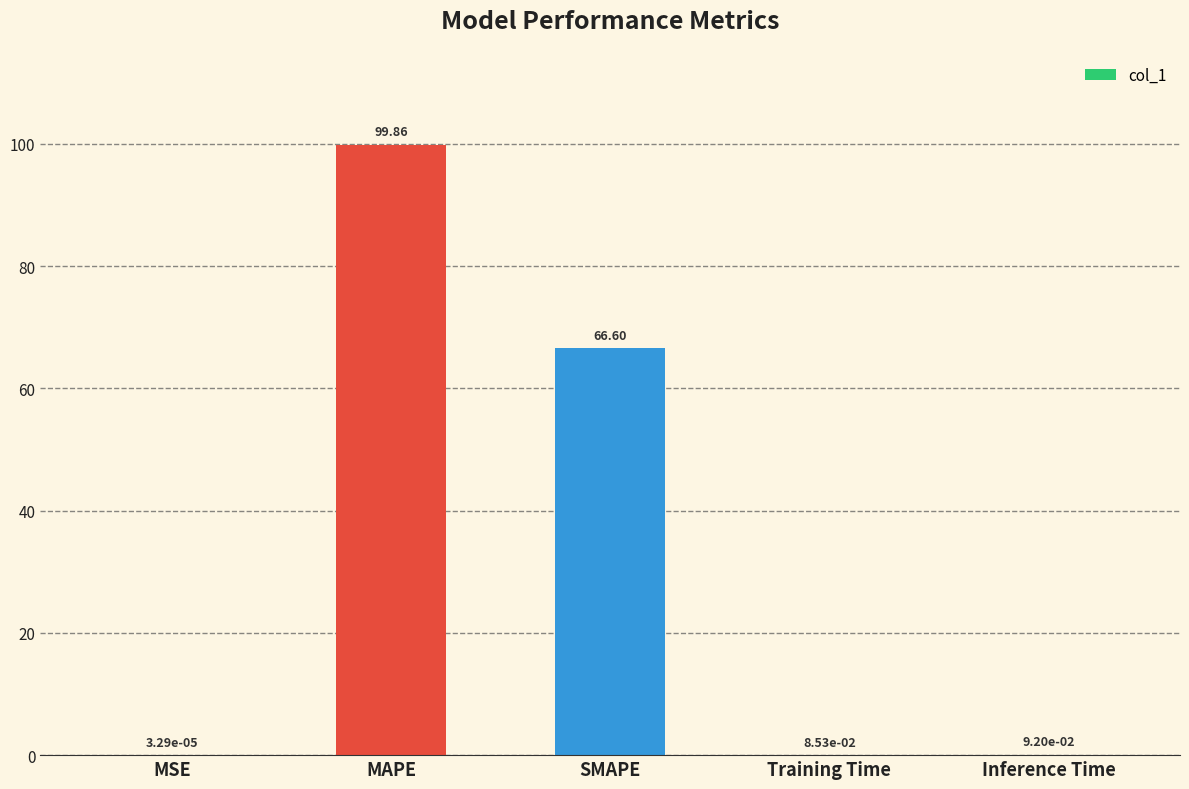

Are the bars grouped side by side (vs. stacked)?

No